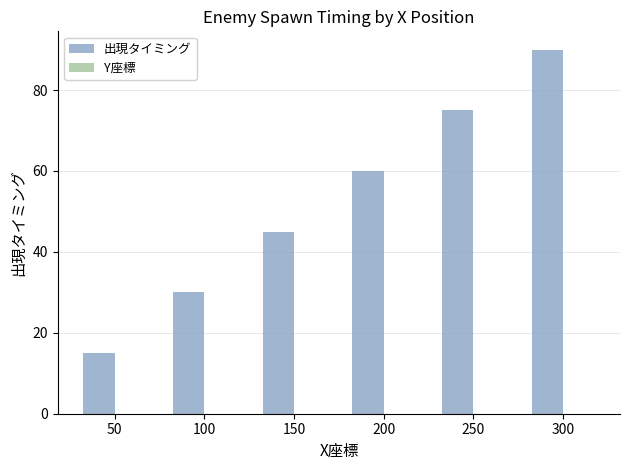

What is the approximate value at 250, to the nearest 5?

75